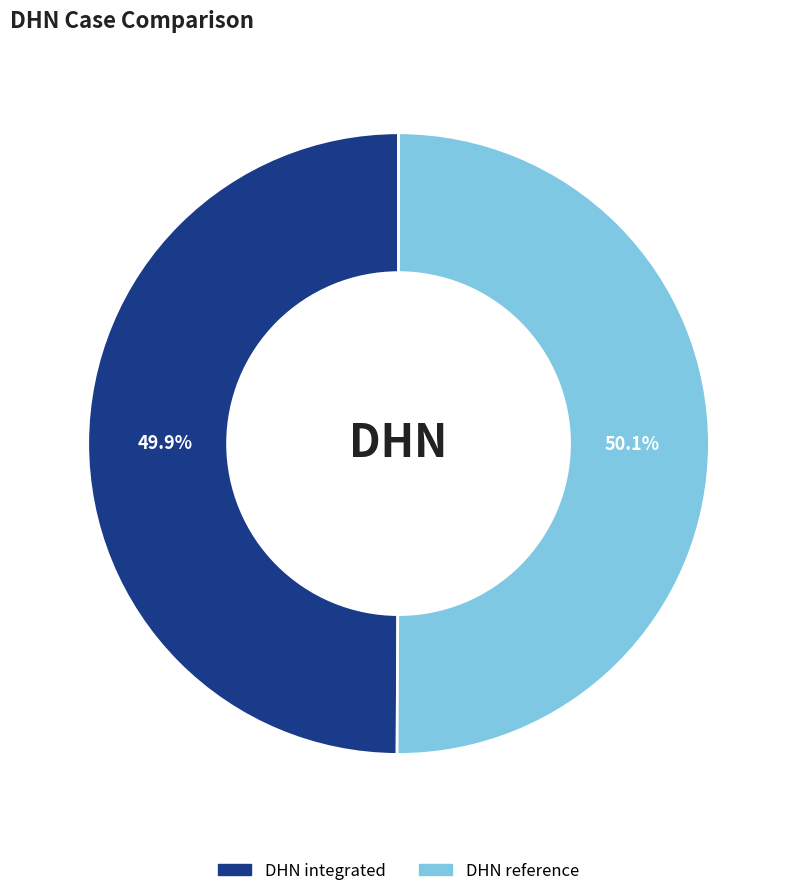

Is there a majority slice in this chart?

Yes